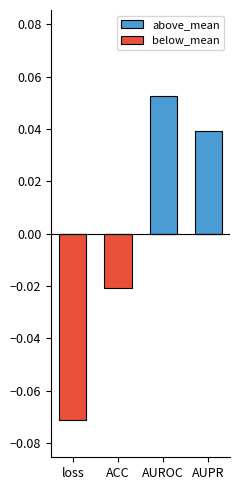

Rank the categories by below_mean value from lowest to highest.

loss, ACC, AUROC, AUPR